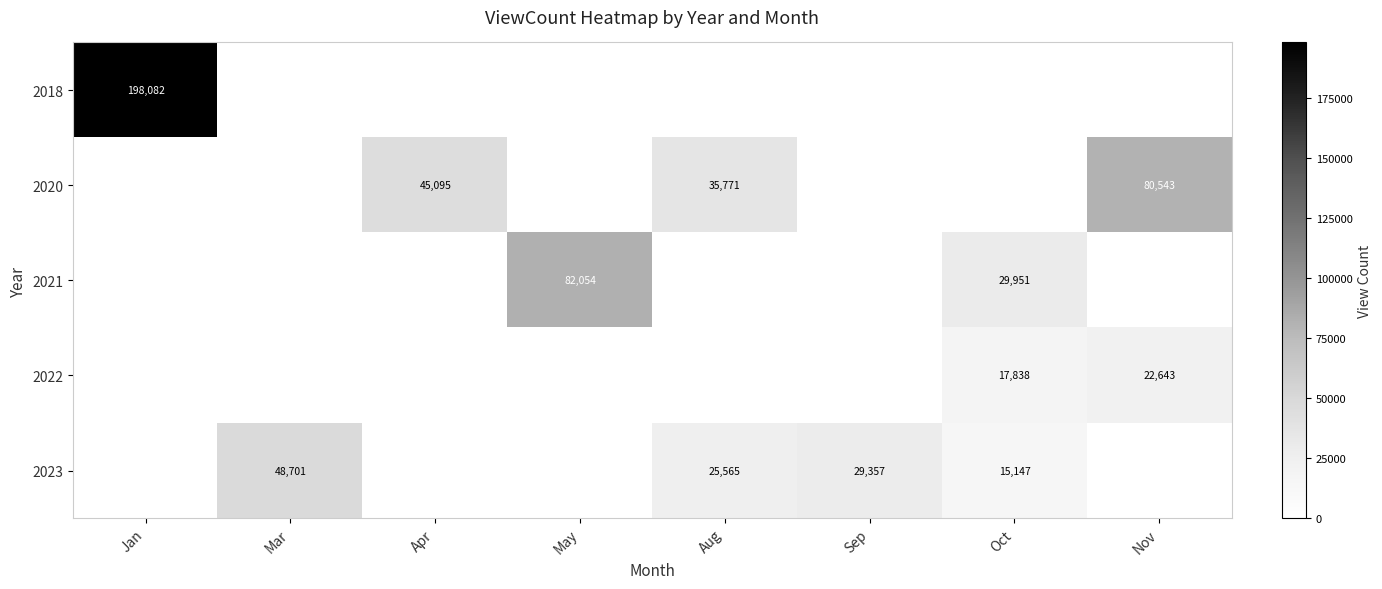

How many distinct data groups are displayed?

5